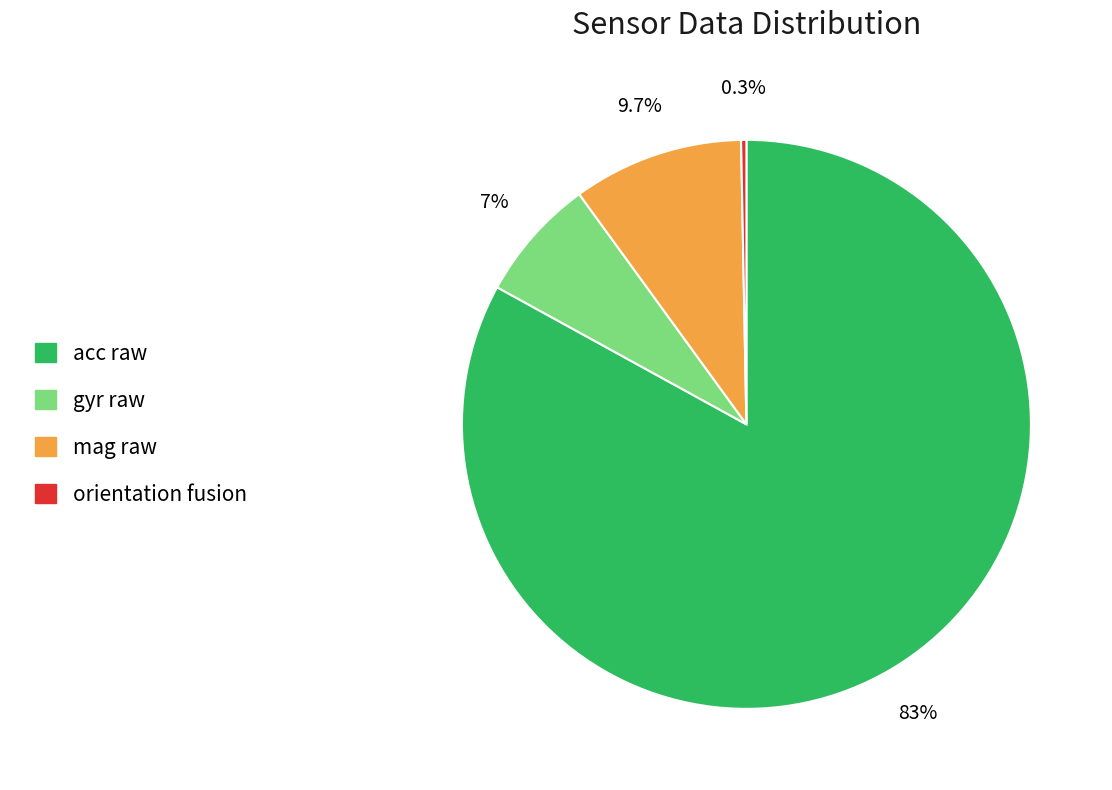

Does acc raw account for over 50% of the chart?

Yes